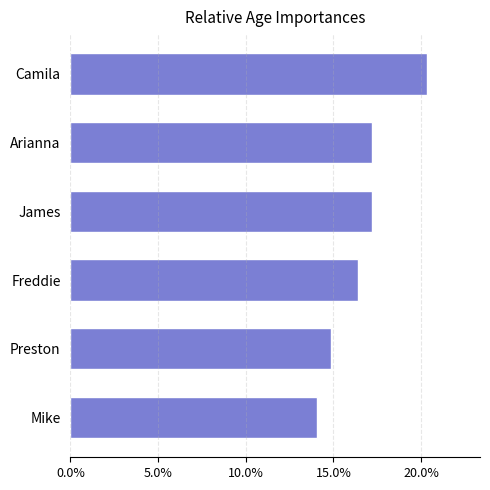

The chart shows a value of 17.2 at Arianna. True or false?

True